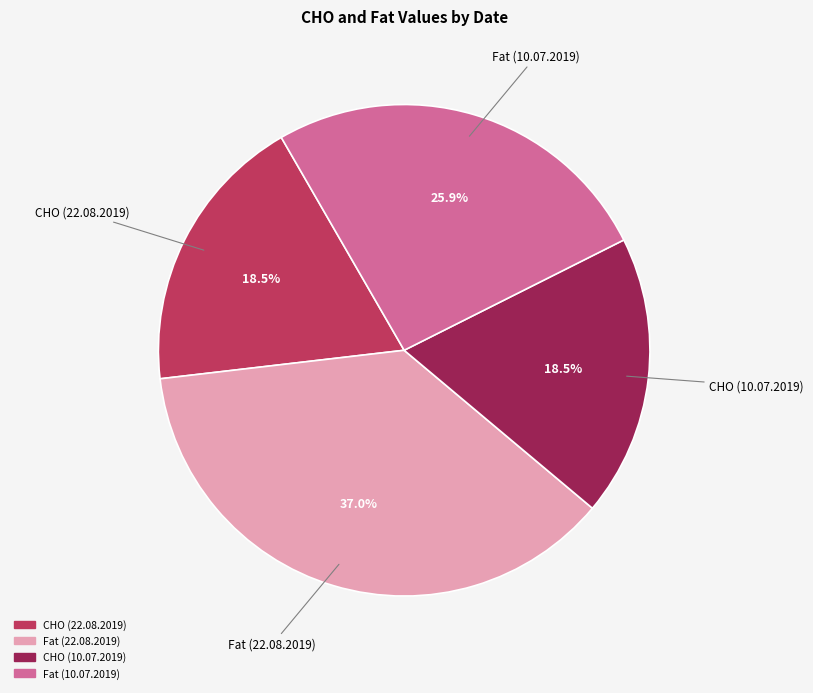

Which slice is the largest?

Fat (22.08.2019)